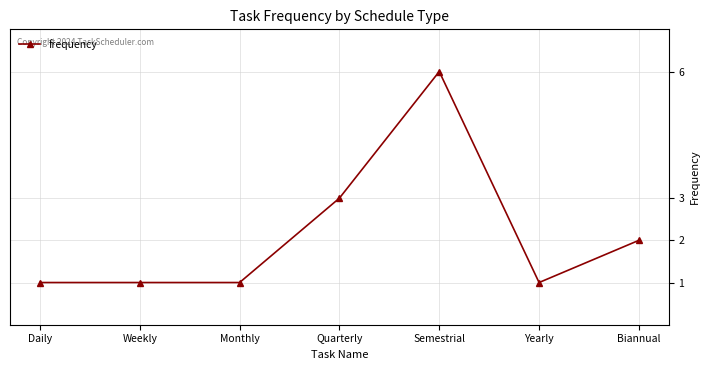

What position from the right is Semestrial?

3